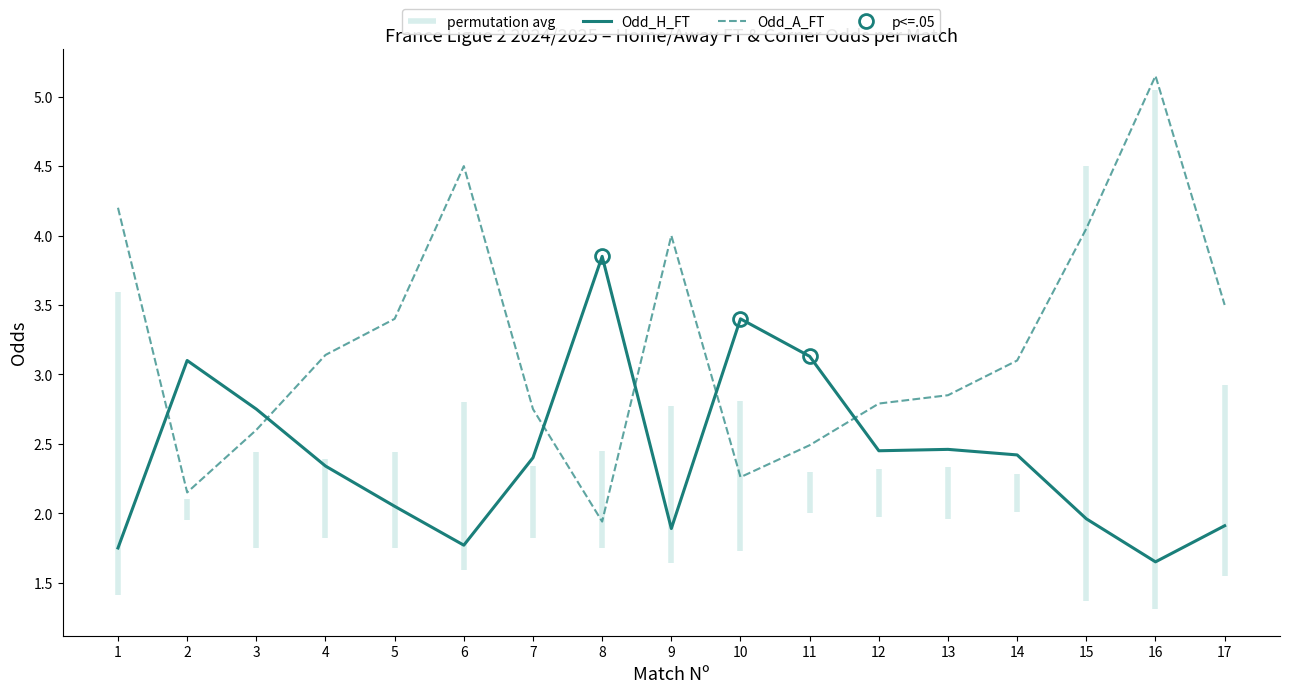

Where do Odd_H_FT and Odd_A_FT first cross each other?

1 and 2